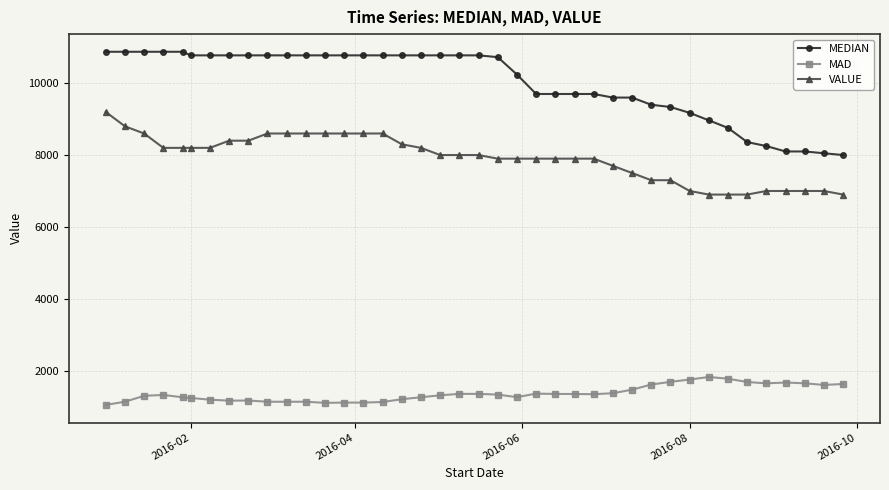

What is the difference between the maximum and second lowest values in the MEDIAN series?

2825.0